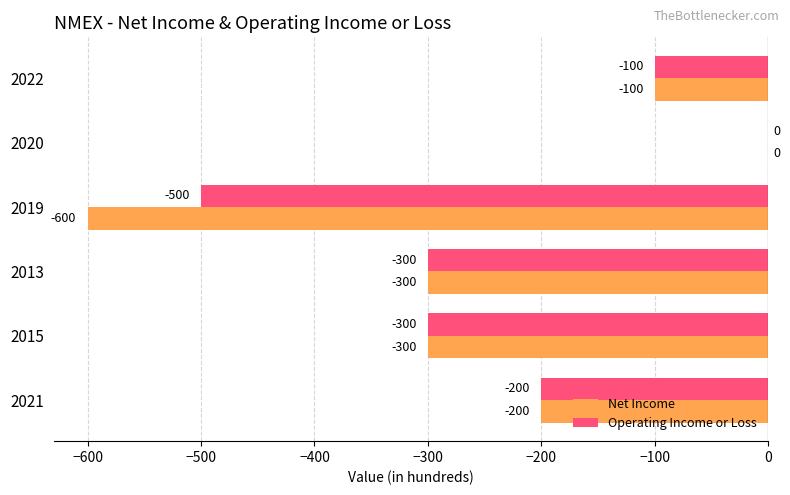

How many values in the Operating Income or Loss series exceed -200?

2